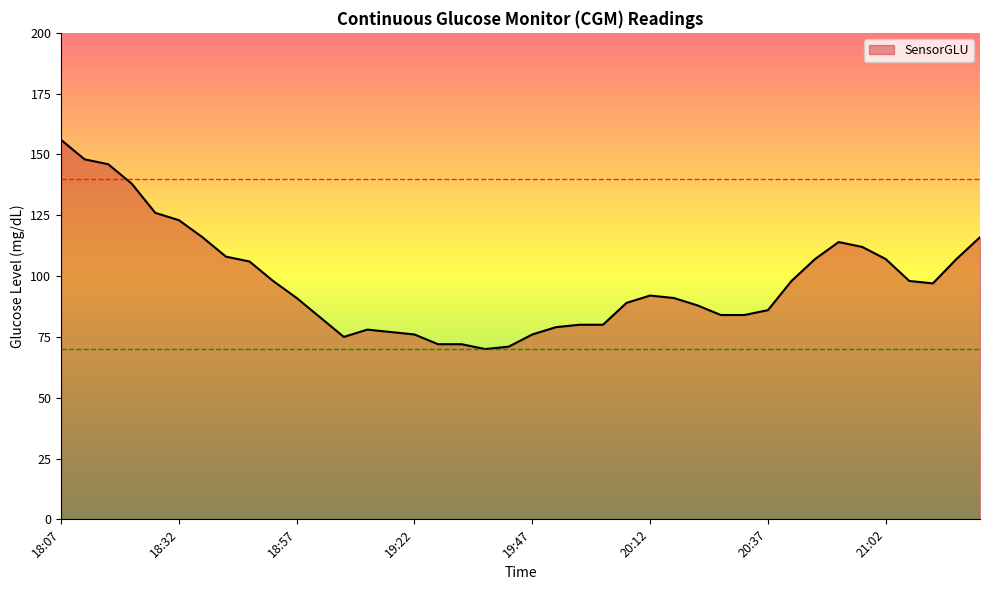

What is the minimum value shown in the chart?

70